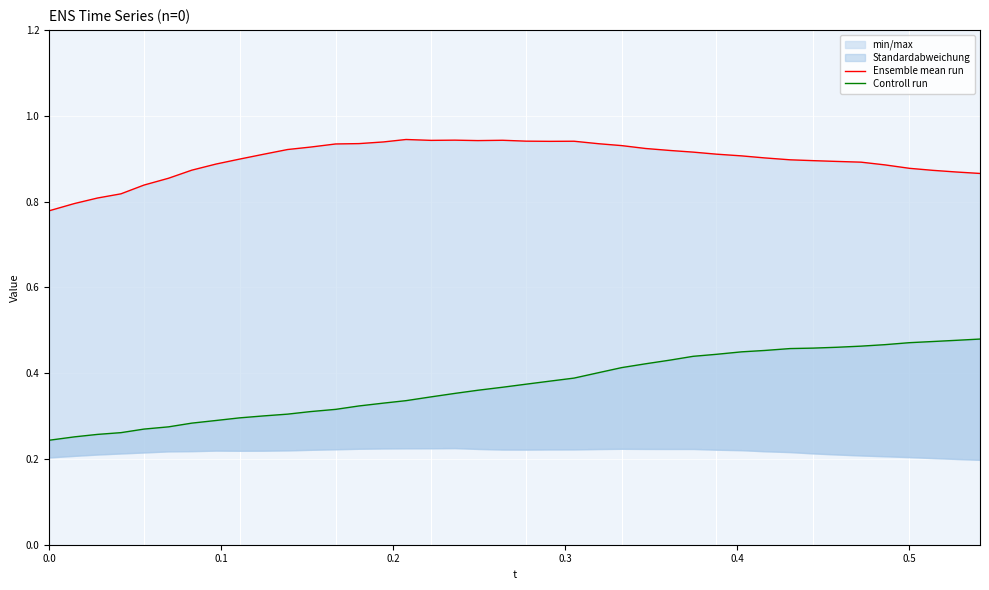

In Ensemble mean run, how many points are higher than both neighbors (excluding endpoints)?

4